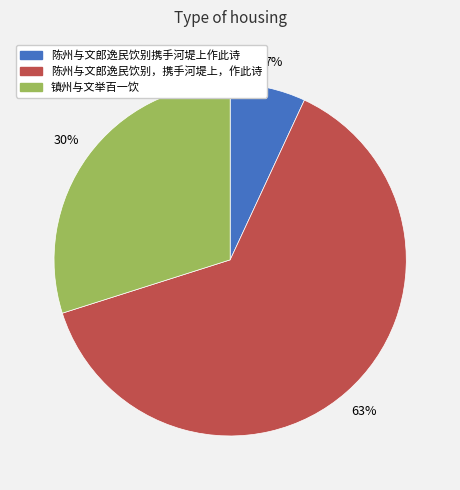

What is the smallest slice in the pie chart?

陈州与文郎逸民饮别携手河堤上作此诗